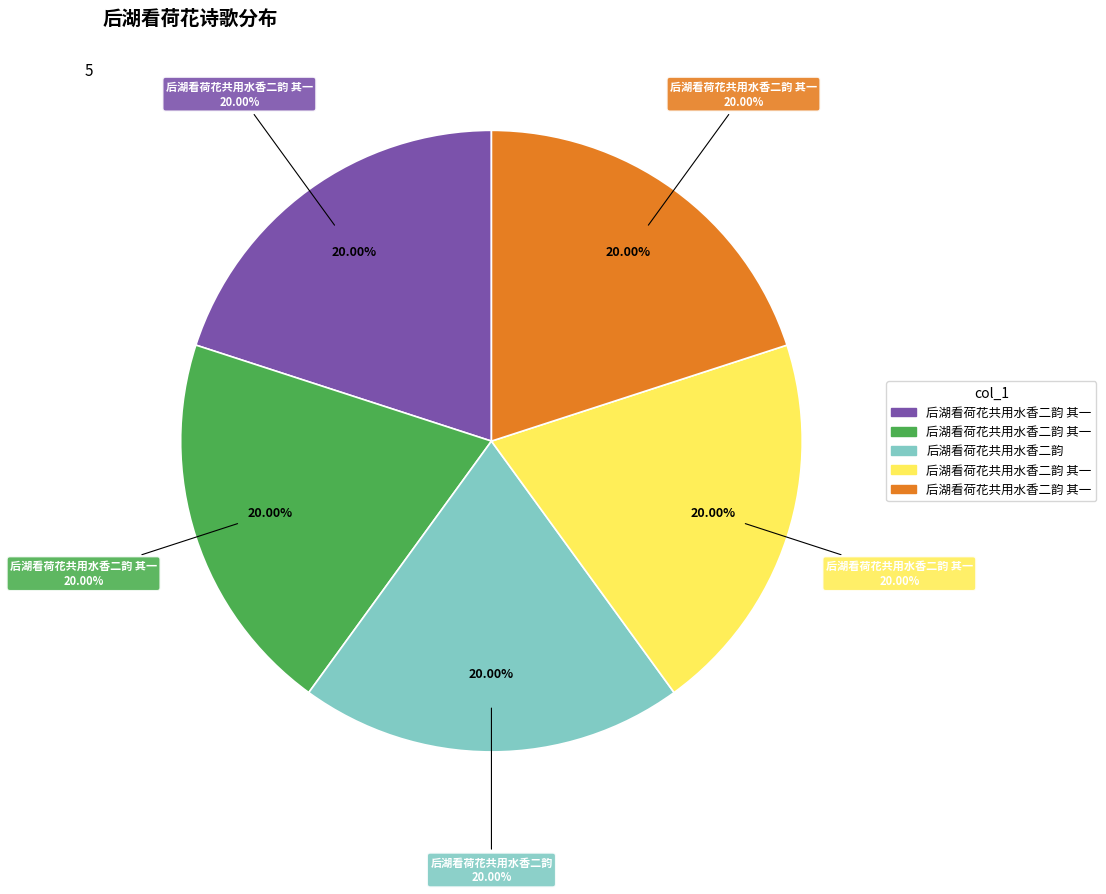

What is the smallest slice in the pie chart?

后湖看荷花共用水香二韵 其一 (474039)